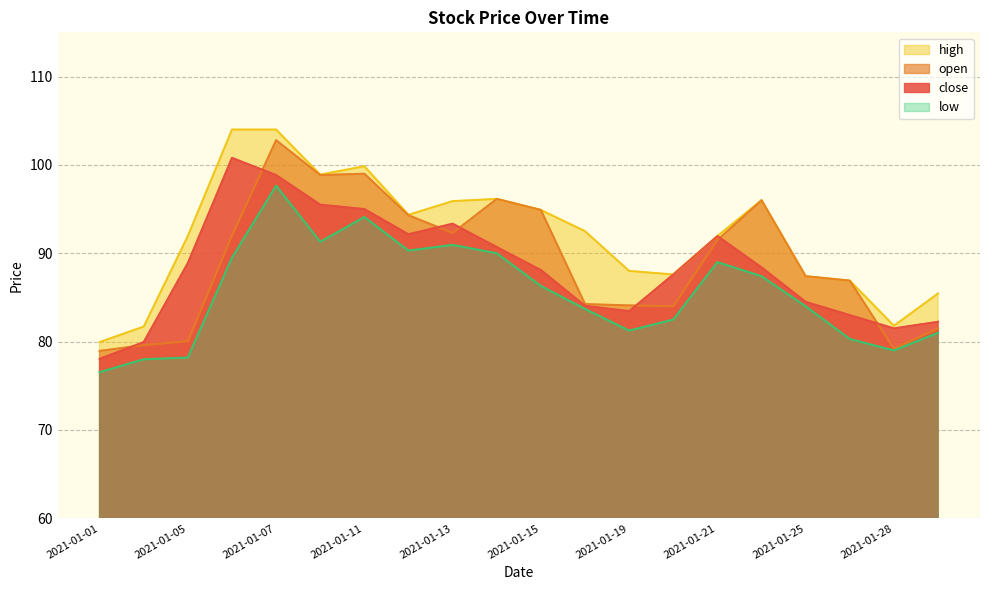

Reading right to left, transcribe all the data shown in this chart.

close: 2021-01-29=82.2	2021-01-28=81.5	2021-01-27=83.0	2021-01-25=84.5	2021-01-22=88.4	2021-01-21=92.0	2021-01-20=87.6	2021-01-19=83.5	2021-01-18=84.0	2021-01-15=88.1	2021-01-14=90.7	2021-01-13=93.3	2021-01-12=92.2	2021-01-11=95.0	2021-01-08=95.5	2021-01-07=98.8	2021-01-06=100.8	2021-01-05=88.9	2021-01-04=80.0	2021-01-01=78.0
open: 2021-01-29=81.5	2021-01-28=79.2	2021-01-27=86.9	2021-01-25=87.4	2021-01-22=96.0	2021-01-21=91.5	2021-01-20=84.0	2021-01-19=84.1	2021-01-18=84.2	2021-01-15=94.9	2021-01-14=96.2	2021-01-13=92.3	2021-01-12=94.3	2021-01-11=99.0	2021-01-08=98.8	2021-01-07=102.8	2021-01-06=92.0	2021-01-05=80.0	2021-01-04=79.6	2021-01-01=79.0
high: 2021-01-29=85.5	2021-01-28=81.8	2021-01-27=86.9	2021-01-25=87.4	2021-01-22=96.0	2021-01-21=92.0	2021-01-20=87.6	2021-01-19=88.0	2021-01-18=92.5	2021-01-15=94.9	2021-01-14=96.2	2021-01-13=95.9	2021-01-12=94.3	2021-01-11=99.8	2021-01-08=98.9	2021-01-07=104.0	2021-01-06=104.0	2021-01-05=92.0	2021-01-04=81.7	2021-01-01=80.0
low: 2021-01-29=81.0	2021-01-28=79.0	2021-01-27=80.3	2021-01-25=84.0	2021-01-22=87.4	2021-01-21=89.0	2021-01-20=82.5	2021-01-19=81.2	2021-01-18=83.7	2021-01-15=86.3	2021-01-14=90.0	2021-01-13=91.0	2021-01-12=90.3	2021-01-11=94.1	2021-01-08=91.3	2021-01-07=97.7	2021-01-06=89.5	2021-01-05=78.2	2021-01-04=78.0	2021-01-01=76.5